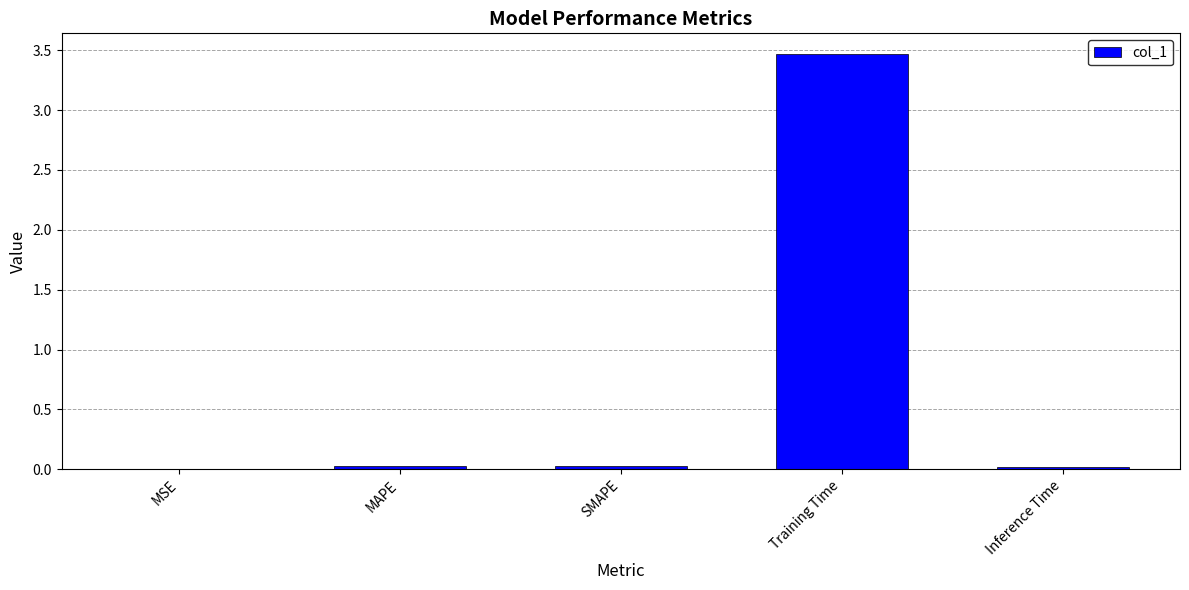

What is the greatest value displayed?

3.5